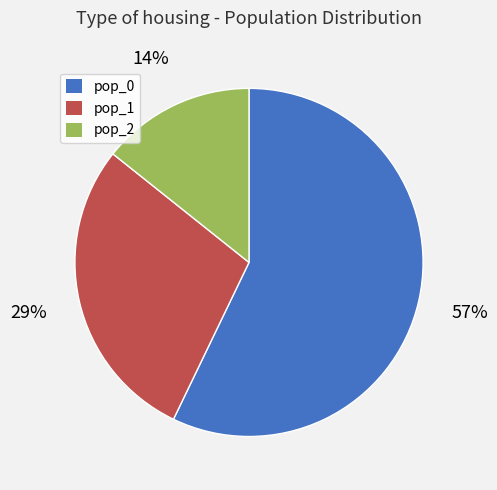

To the nearest percent, what is the difference between the pop_2 and pop_0 slice percentages?

43%